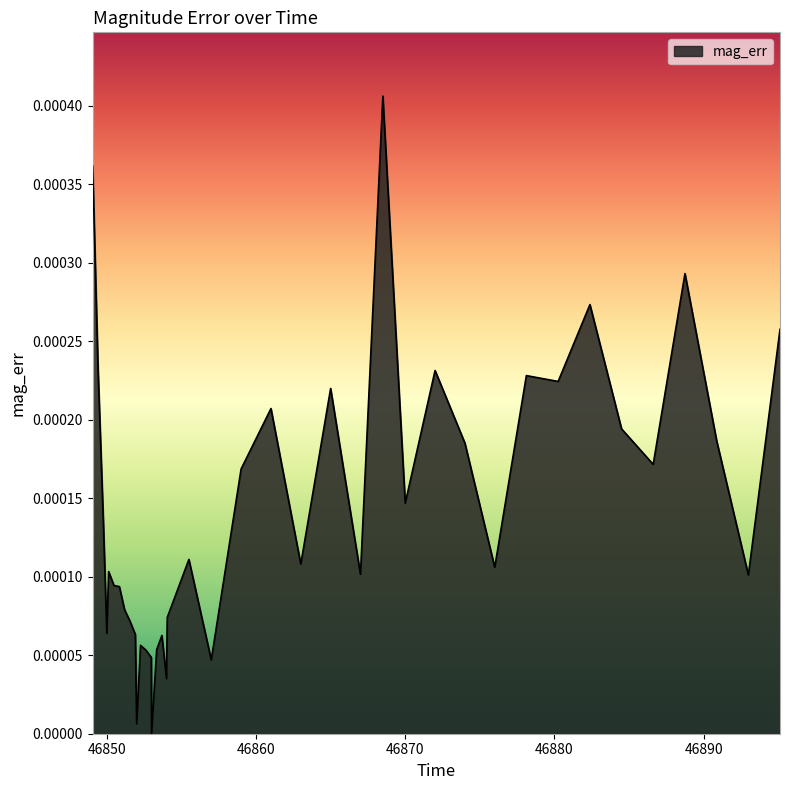

How many lines are shown in the chart?

1